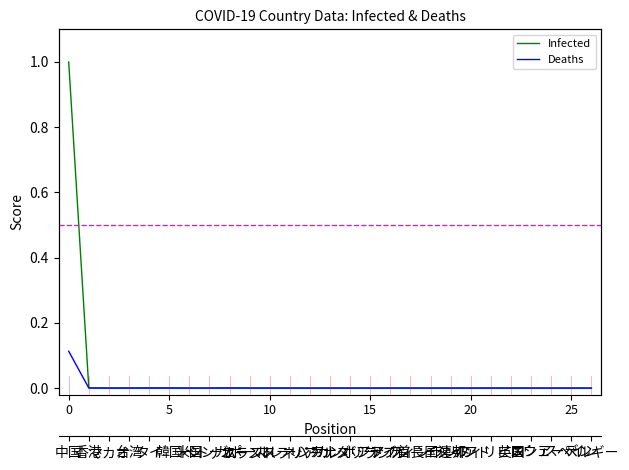

How many lines are shown in the chart?

2